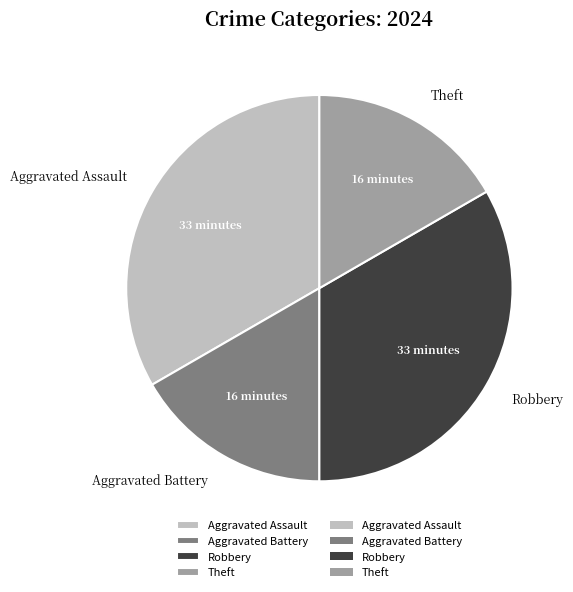

True or false: Aggravated Battery accounts for 9% of the total.

False